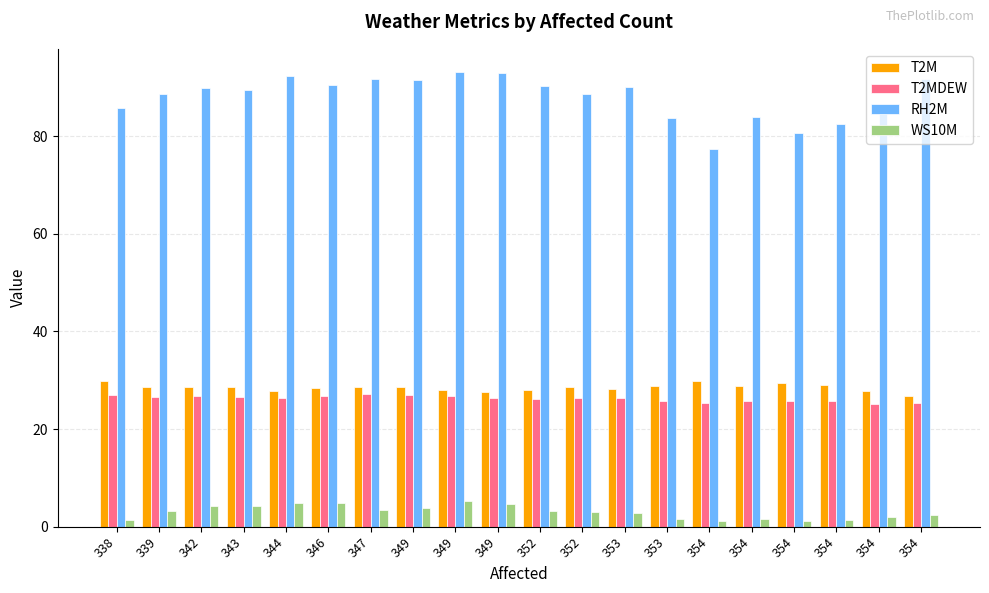

What are all the series names shown in the legend?

T2M, T2MDEW, RH2M, WS10M